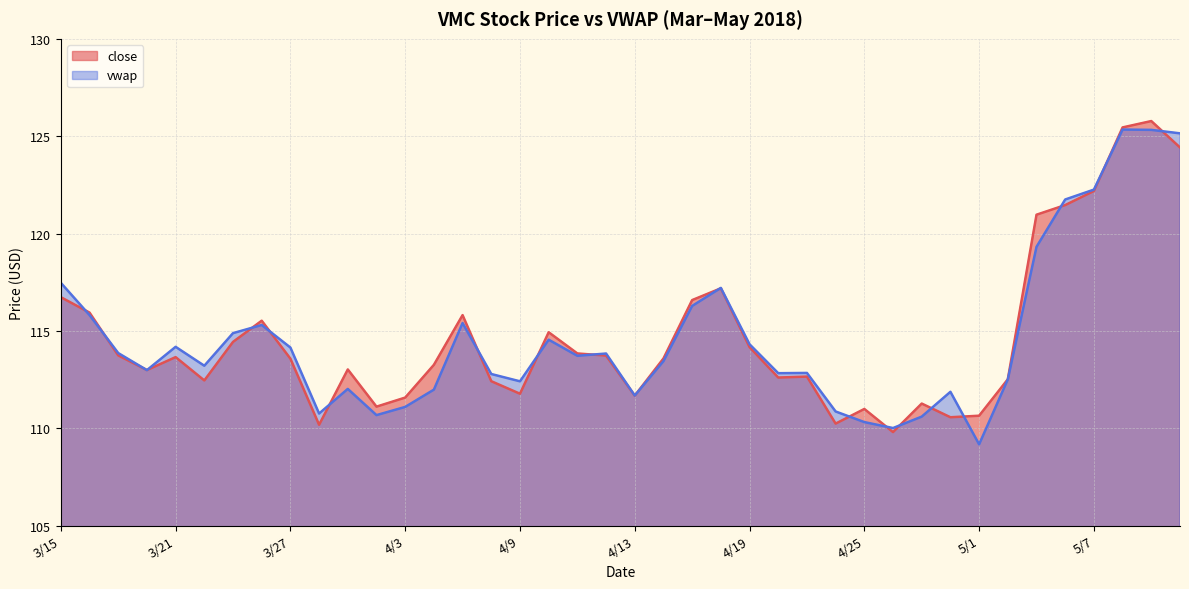

True or false: vwap has a value of 114.3 at 4/19.

True